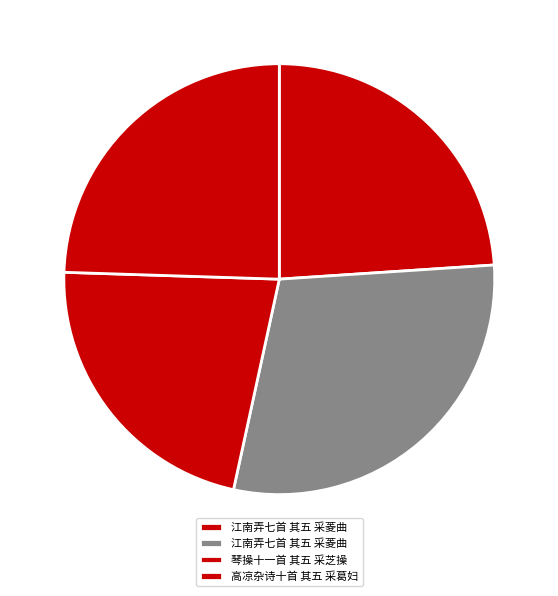

Rank the categories by value from lowest to highest.

琴操十一首 其五 采芝操, 江南弄七首 其五 采菱曲, 高凉杂诗十首 其五 采葛妇, 江南弄七首 其五 采菱曲